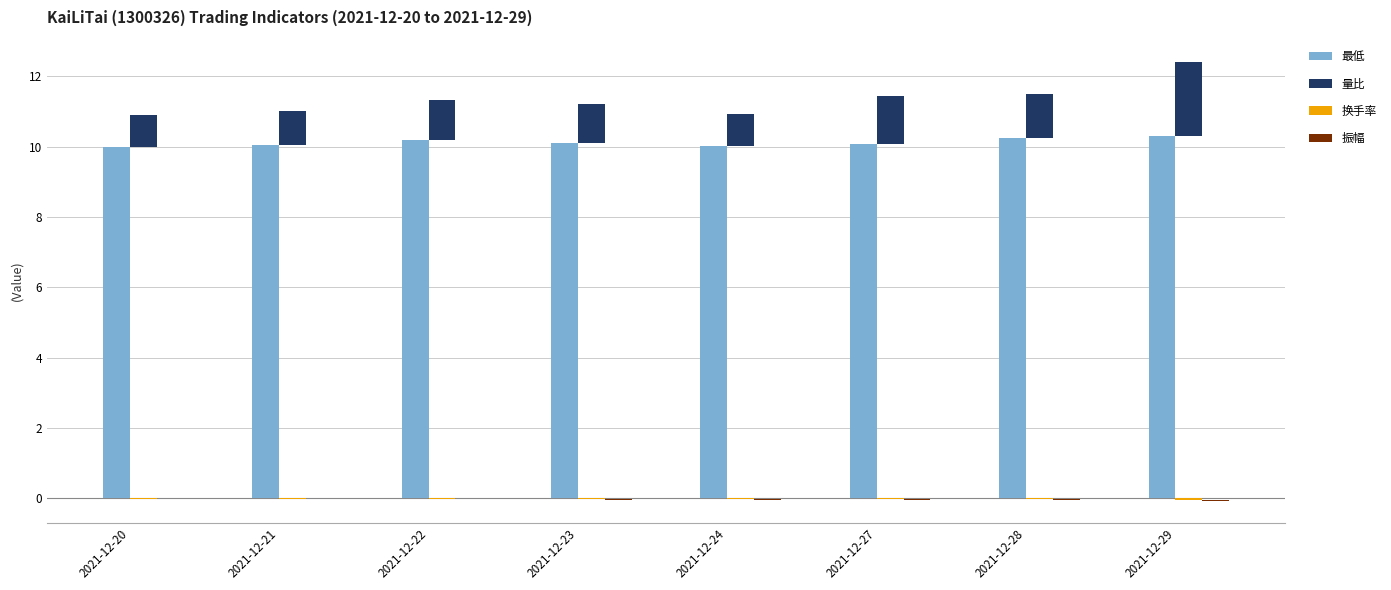

Reading left to right, transcribe all the data shown in this chart.

最低: 10.0	10.0	10.2	10.1	10.0	10.1	10.2	10.3
量比: 0.9	1.0	1.1	1.1	0.9	1.4	1.2	2.1
换手率: -0.0	-0.0	-0.0	-0.0	-0.0	-0.0	-0.0	-0.0
振幅: -0.0	-0.0	-0.0	-0.0	-0.0	-0.0	-0.0	-0.0